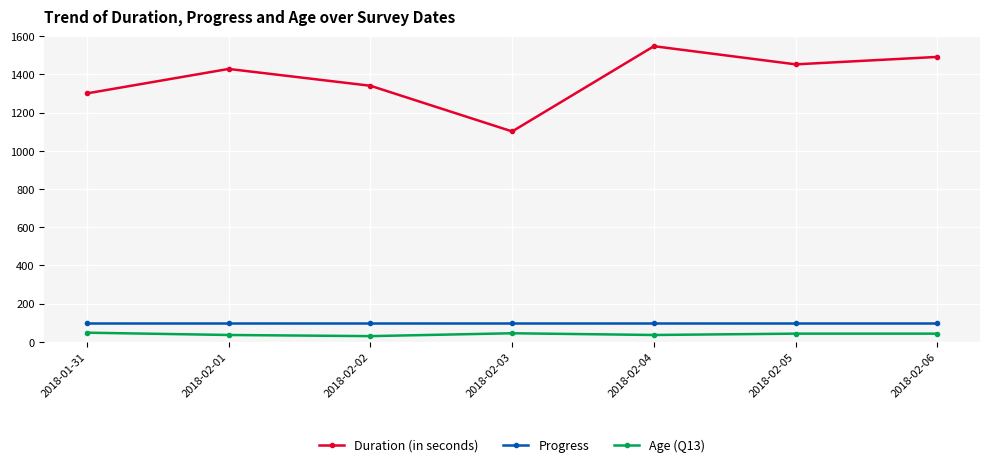

True or false: Progress and Age (Q13) intersect in this chart.

False